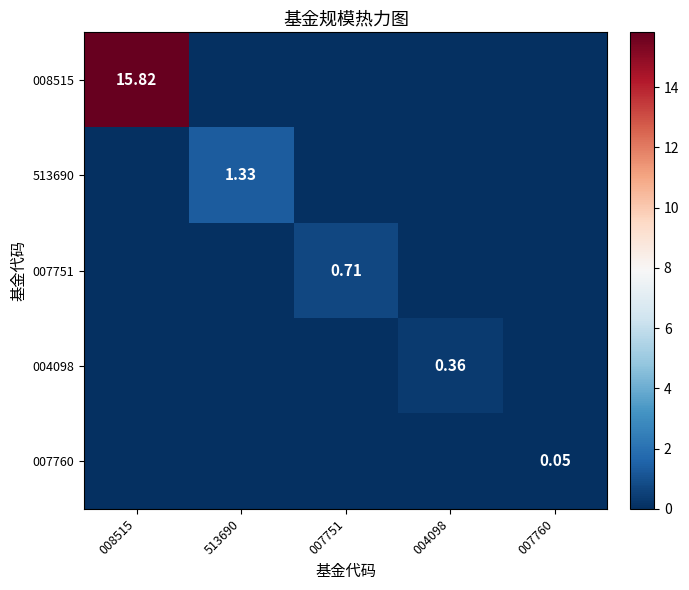

Which series has the largest range (max minus min)?

008515